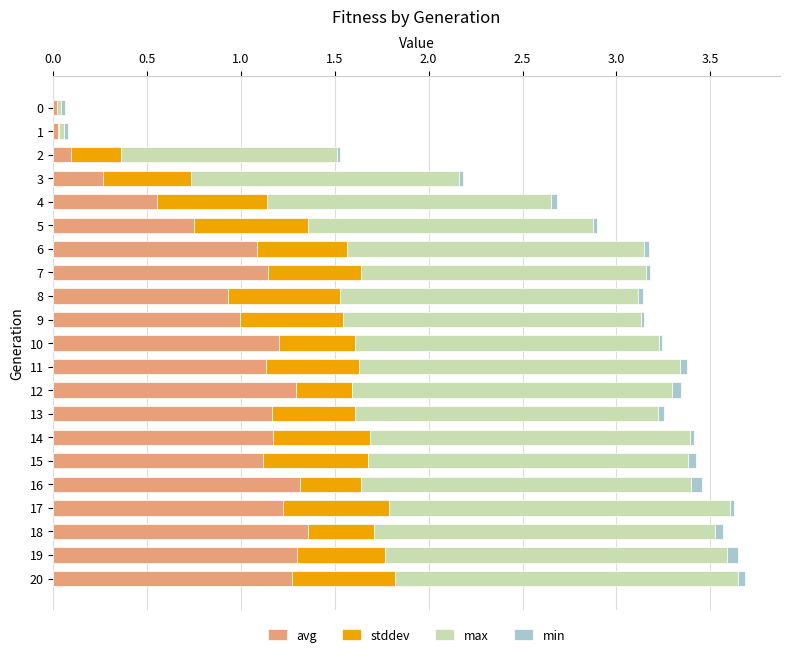

The value of avg at 19 is 1.3. True or false?

True